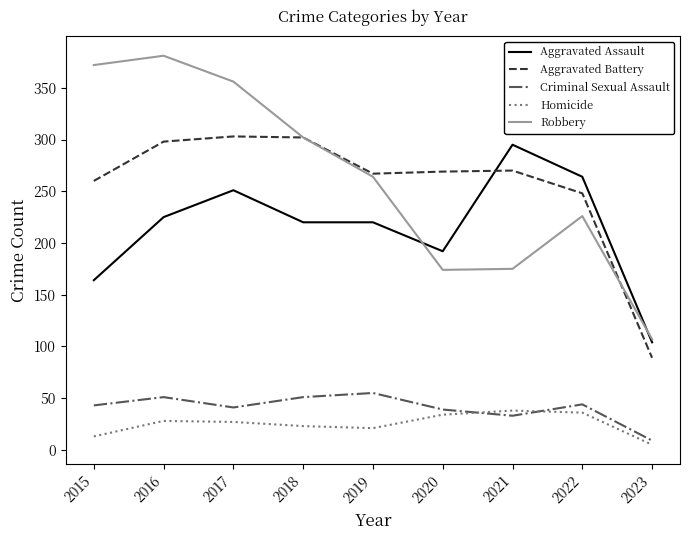

How many interior local valleys does the Aggravated Battery series have?

1